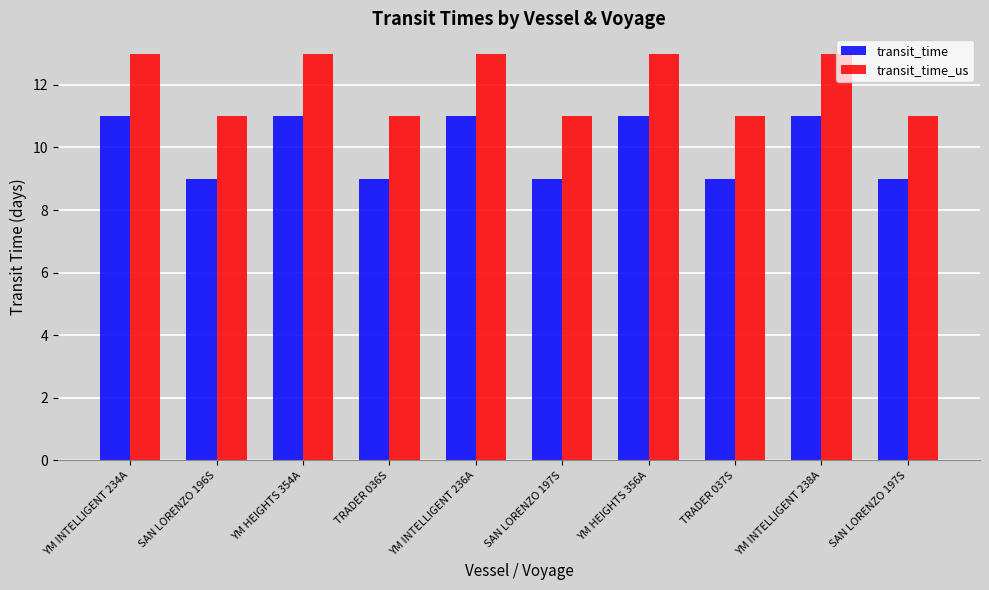

Between TRADER 036S and YM INTELLIGENT 234A, which is larger?

YM INTELLIGENT 234A